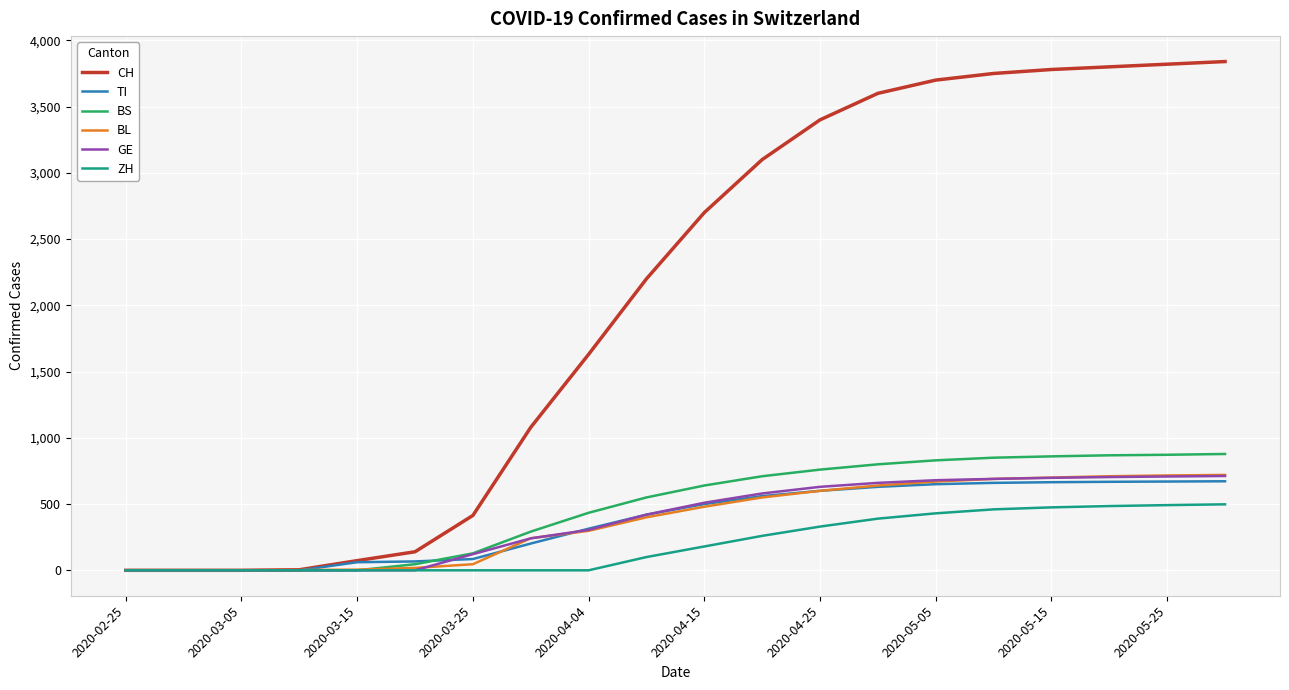

Which series has the widest spread of values?

CH